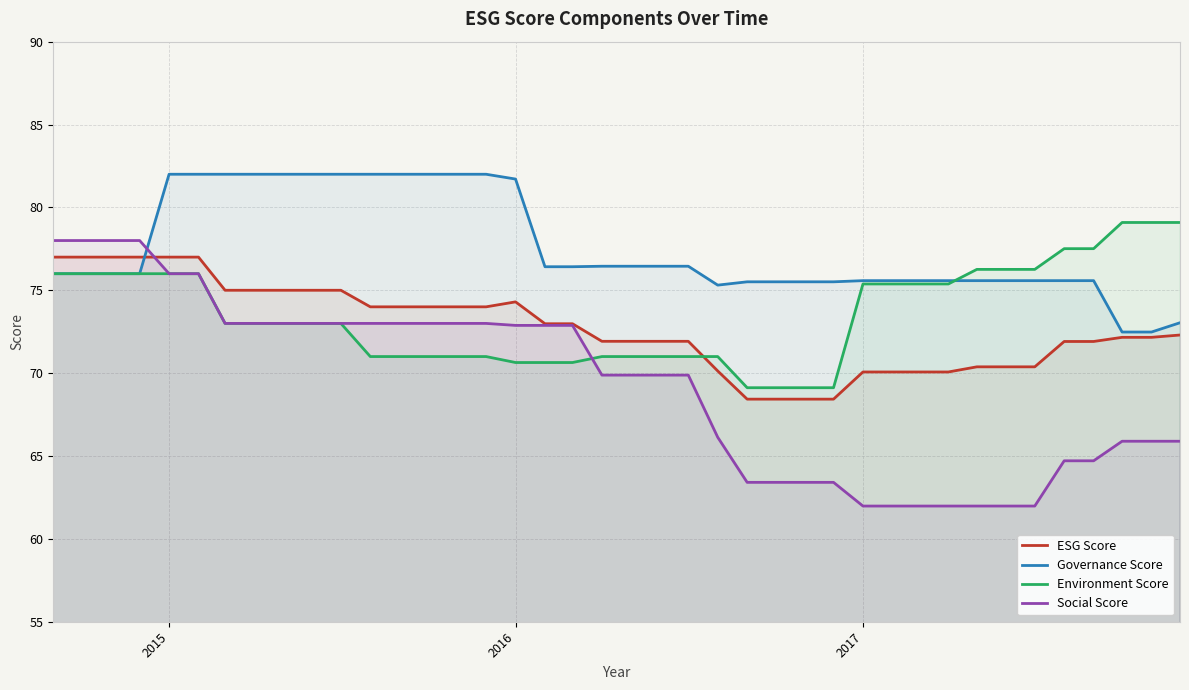

Which series has the largest range (max minus min)?

Social Score